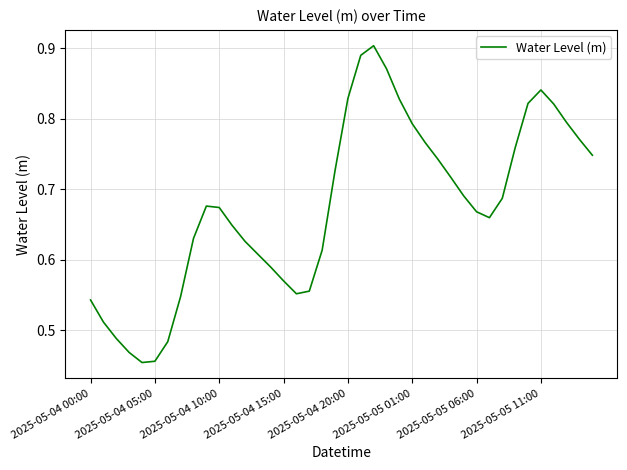

What is the difference between the maximum and minimum values?

0.4